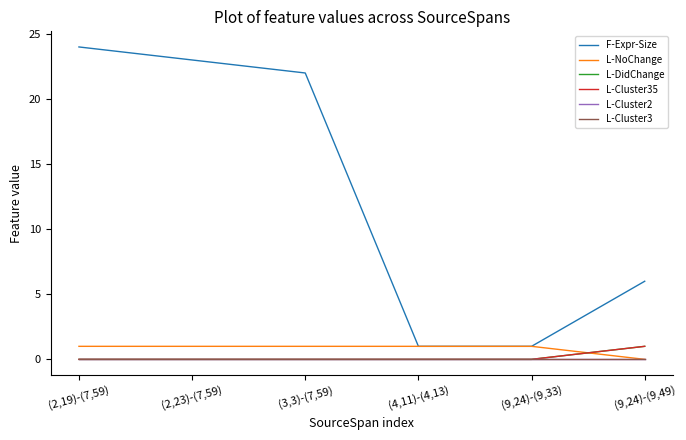

Is this an area chart (filled region under the line)?

No